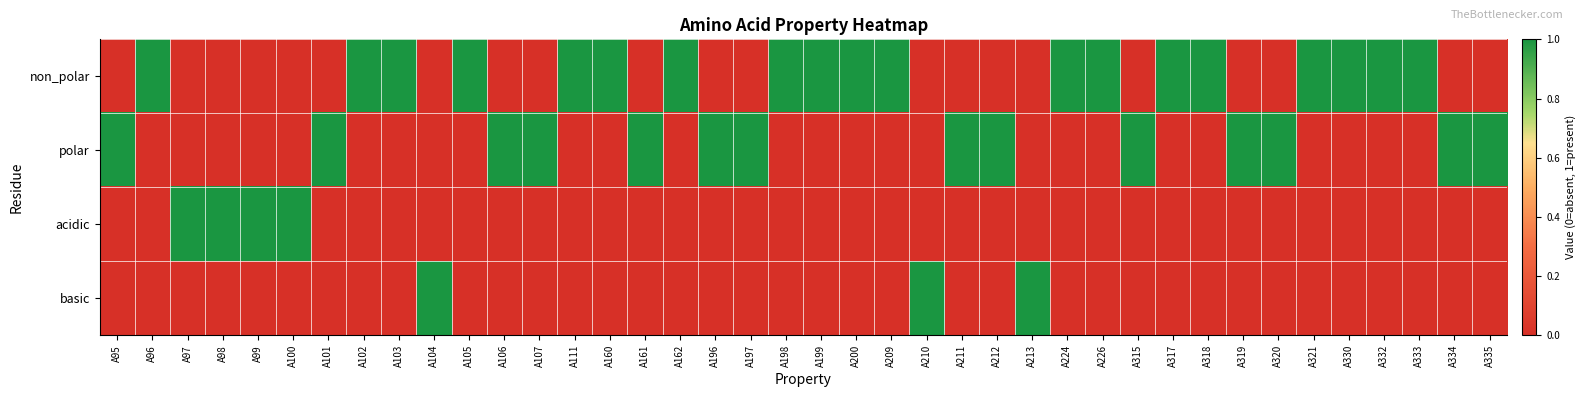

What is the difference between the highest and lowest values at A197?

1